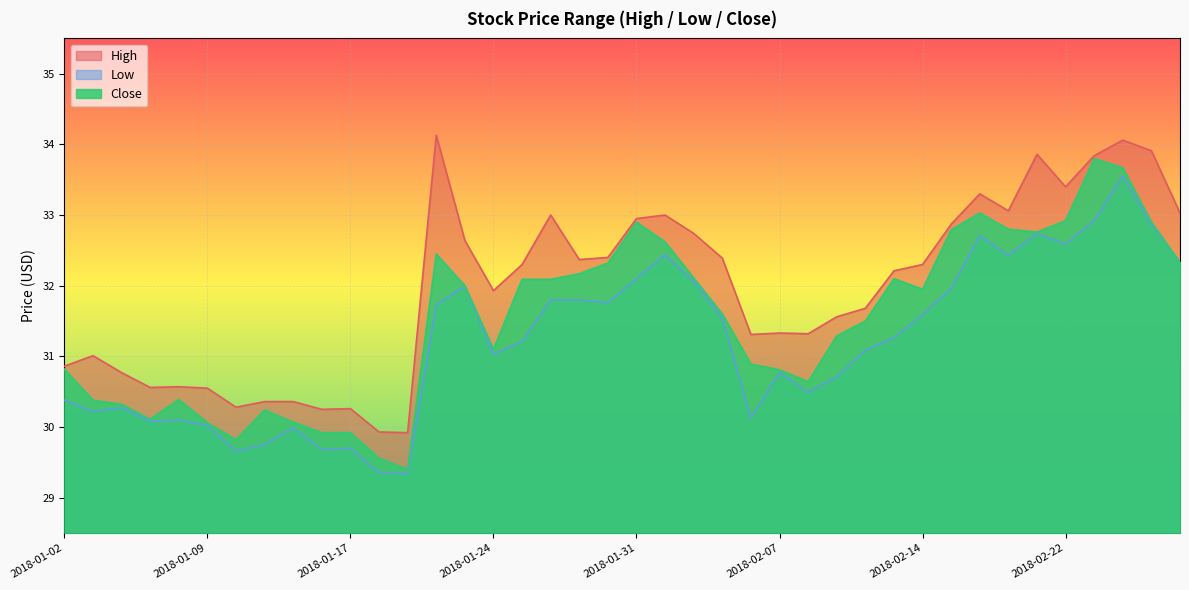

True or false: Low and High cross at least once.

False